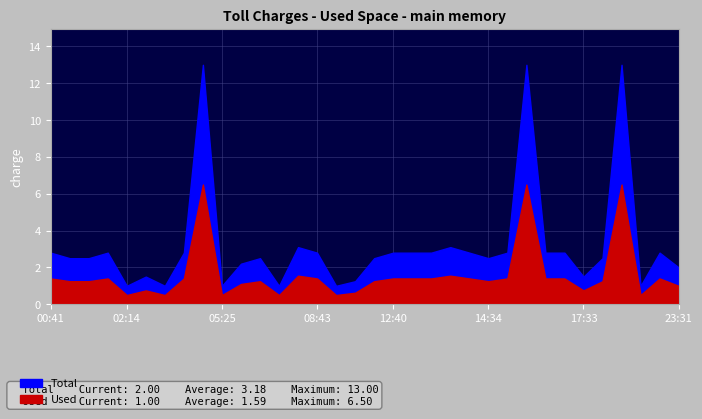

Which category has the highest value across all series?

04:30